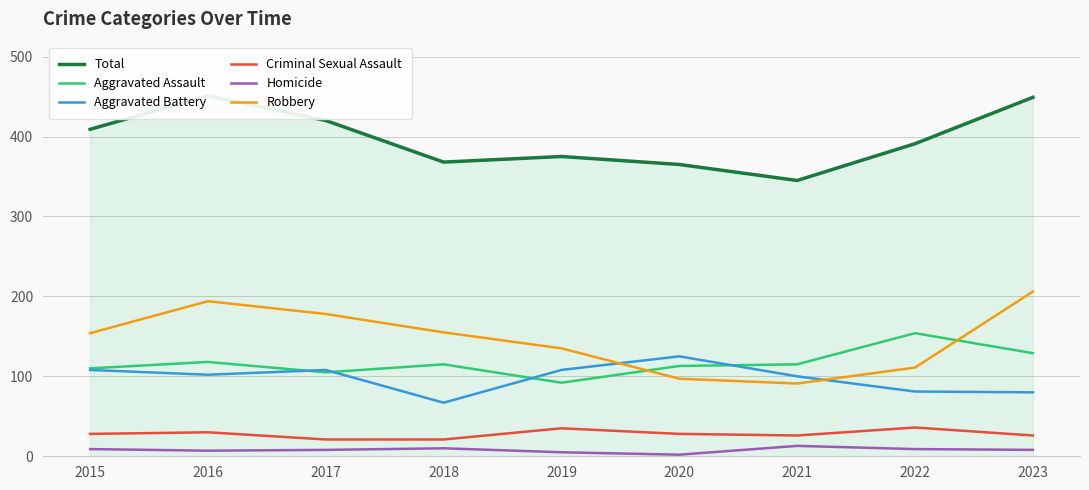

What is the difference between the Robbery values at 2022 and 2021?

20